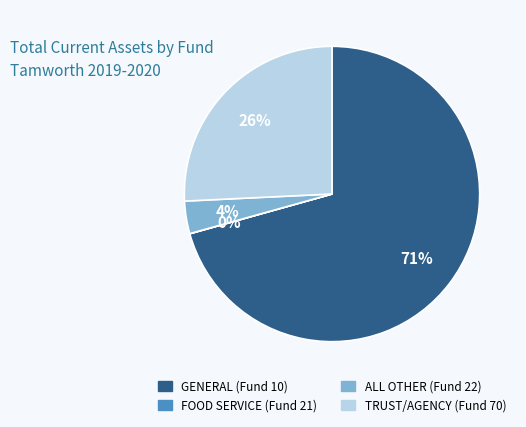

To the nearest percent, what is the difference between the GENERAL (Fund 10) and TRUST/AGENCY (Fund 70) slice percentages?

45%